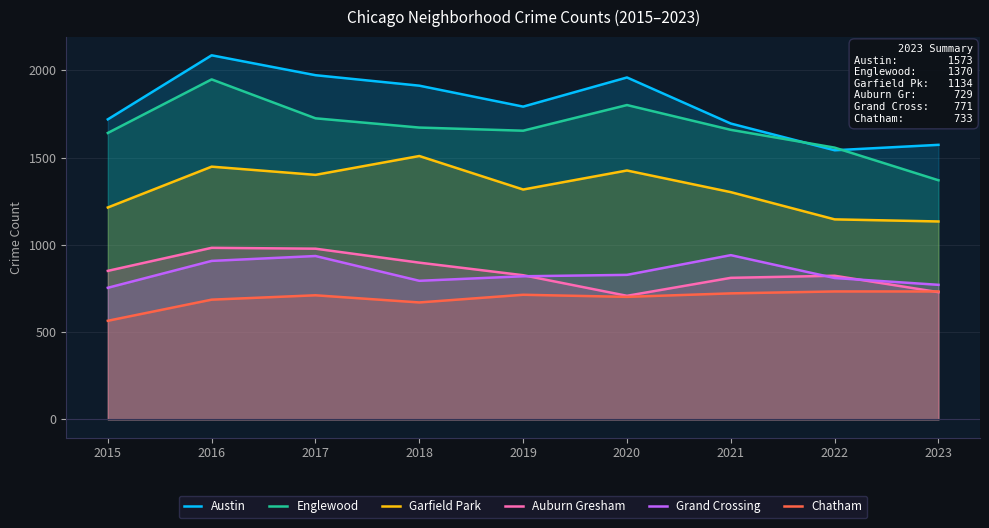

At 2019, list the series in order from smallest to largest.

Chatham, Grand Crossing, Auburn Gresham, Garfield Park, Englewood, Austin